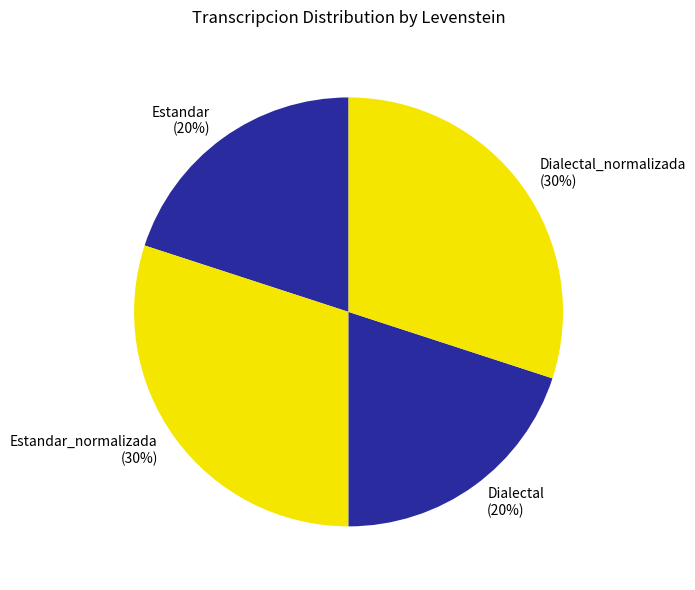

How many slices are in this pie chart?

4